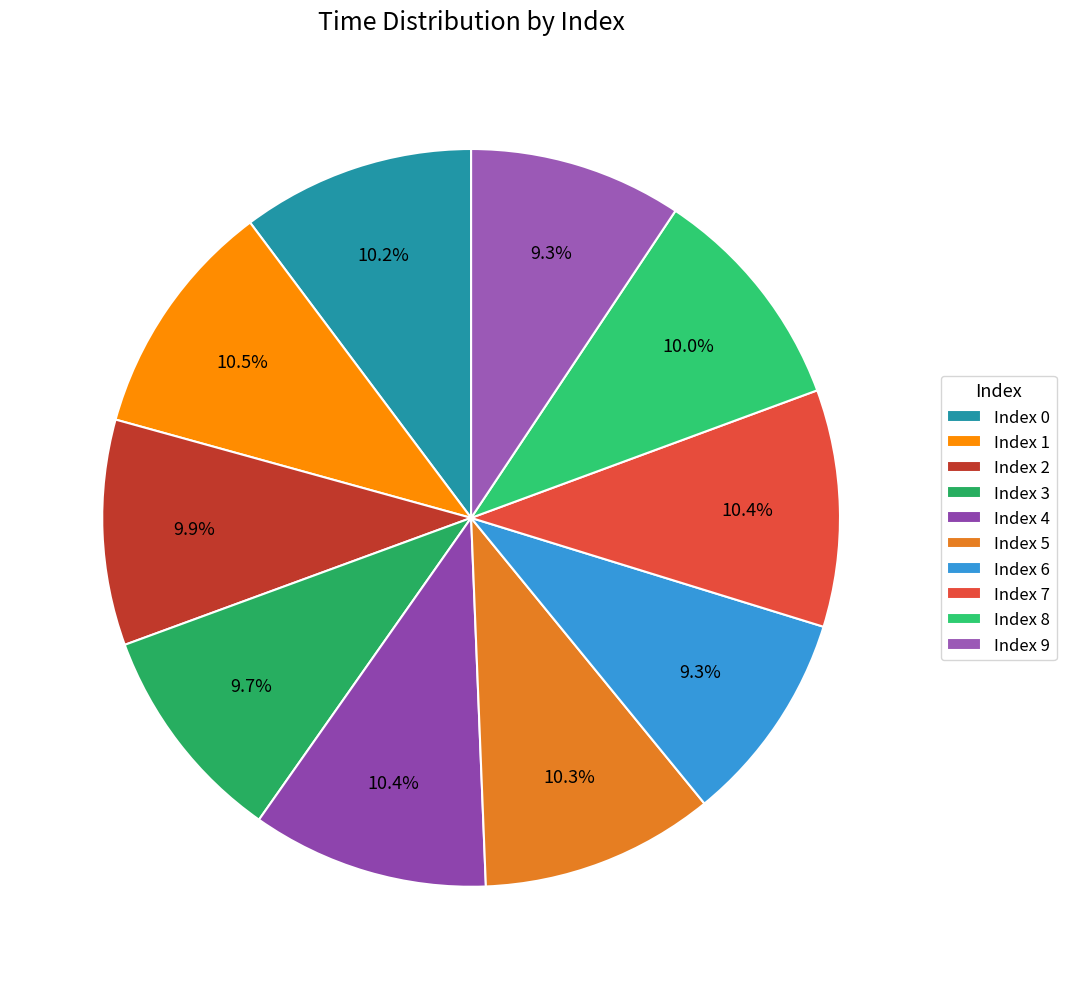

Which category has the smallest portion of the pie?

6